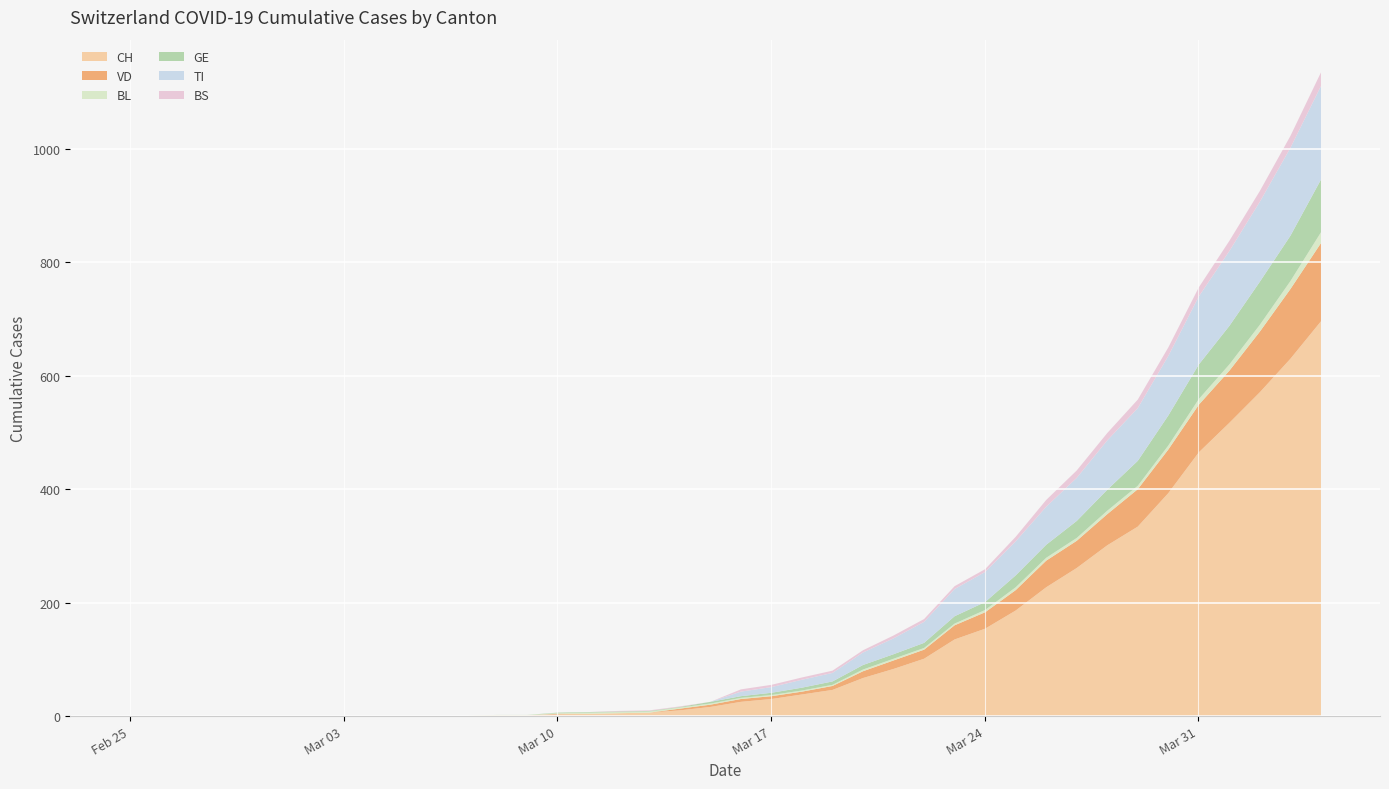

What is the difference between the maximum and second lowest values in the CH series?

697